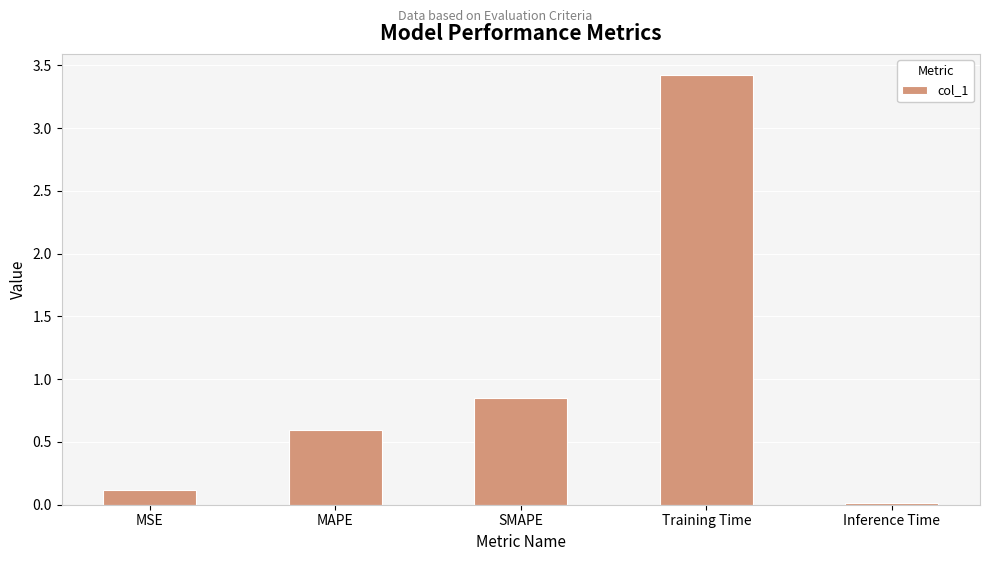

What position from the left is SMAPE?

3